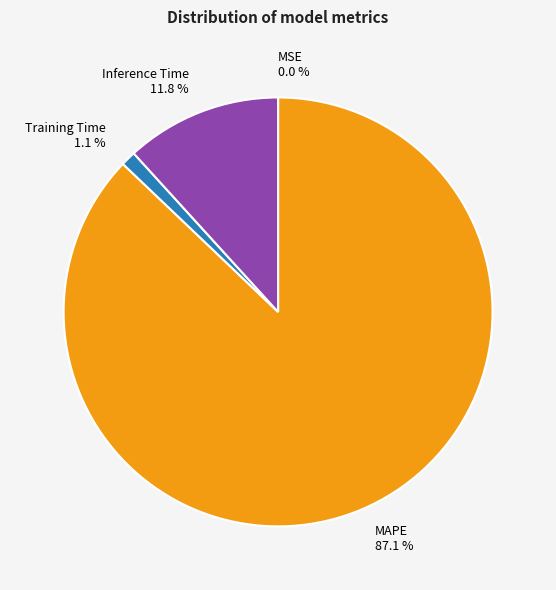

Which slice represents more than half of the pie?

MAPE